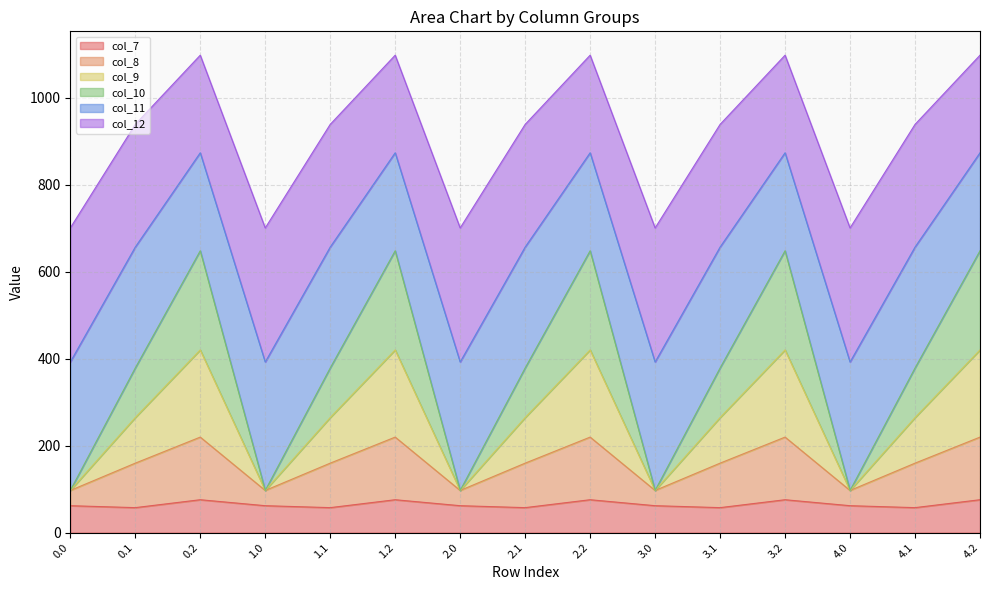

What is the total value across all series at 0.1?

938.4